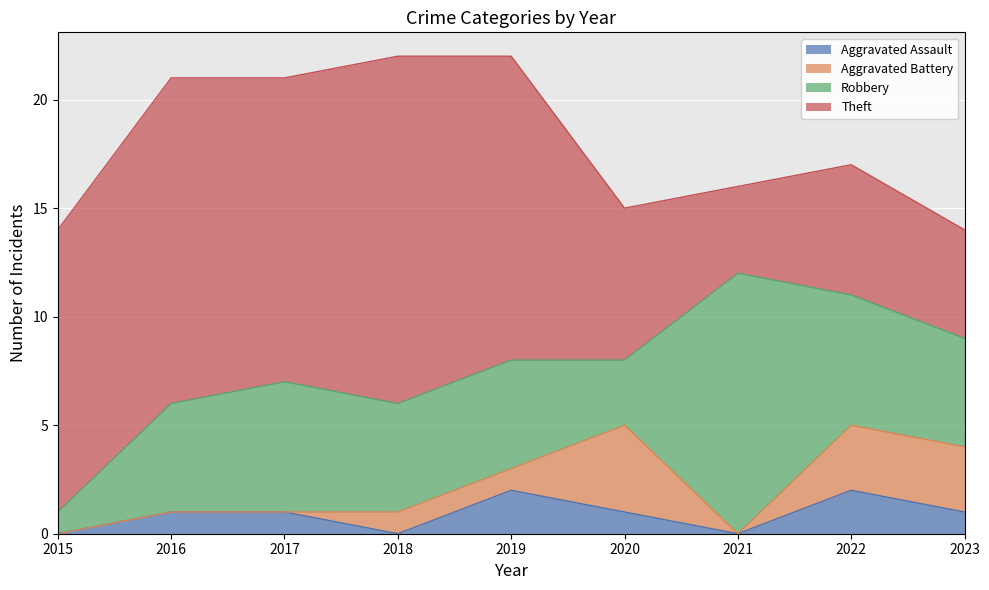

Reading right to left, transcribe all the data shown in this chart.

Aggravated Assault: 1	2	0	1	2	0	1	1	0
Aggravated Battery: 3	3	0	4	1	1	0	0	0
Robbery: 5	6	12	3	5	5	6	5	1
Theft: 5	6	4	7	14	16	14	15	13